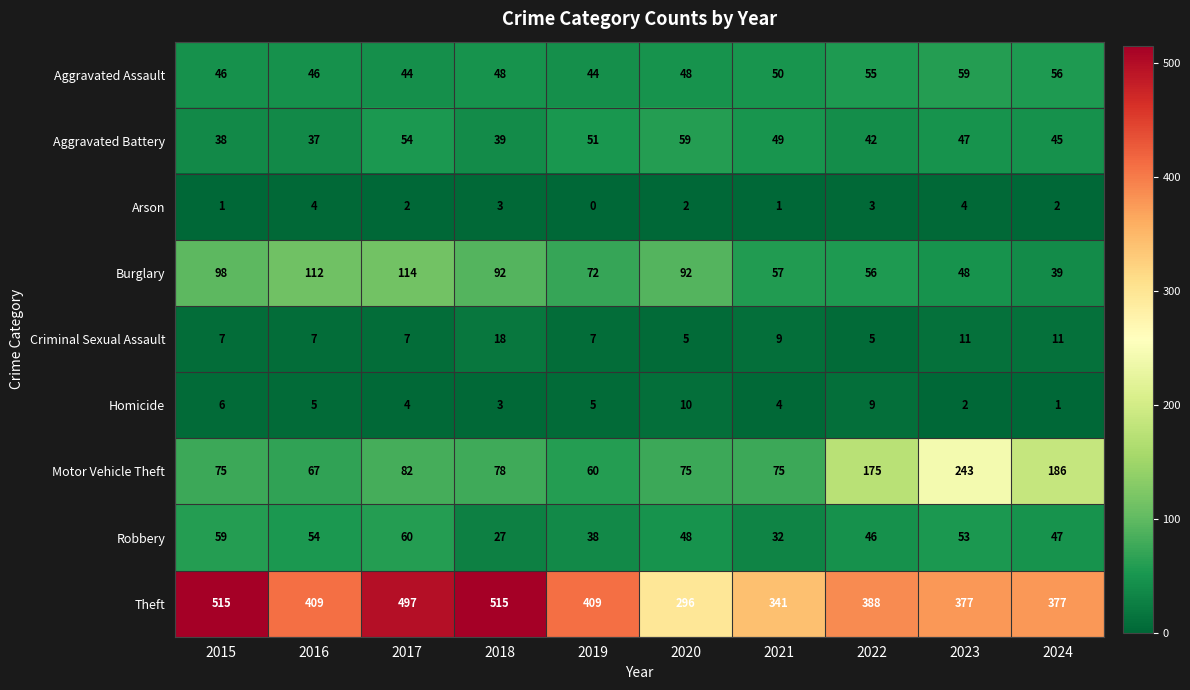

Count the Criminal Sexual Assault values in the range 7 to 11.

7